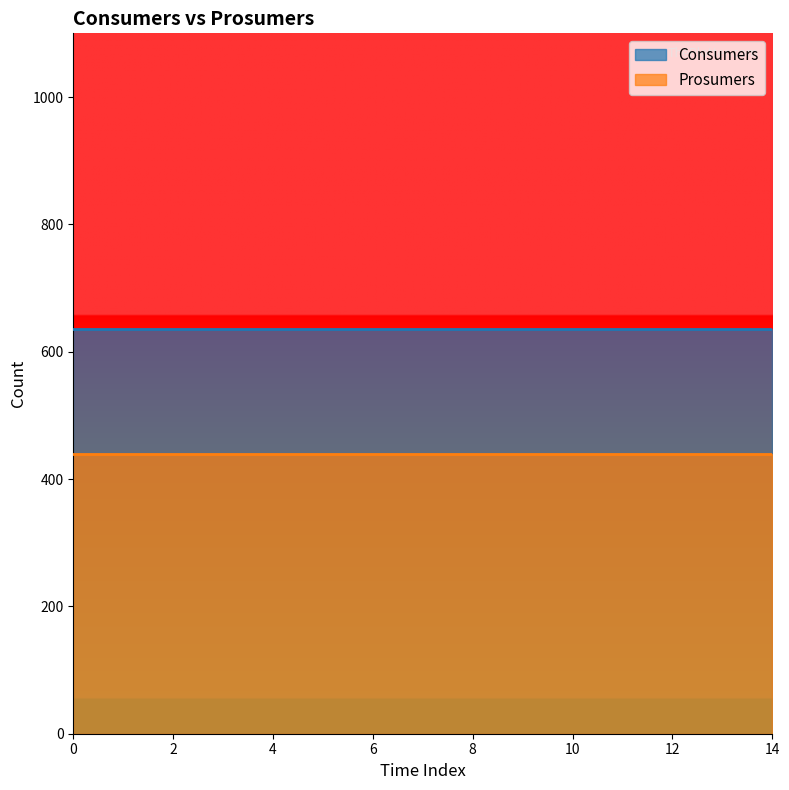

Reading right to left, what are all the values shown in this chart?

Consumers: 14=635	13=635	12=635	11=635	10=635	9=635	8=635	7=635	6=635	5=635	4=635	3=635	2=635	1=635	0=635
Prosumers: 14=440	13=440	12=440	11=440	10=440	9=440	8=440	7=440	6=440	5=440	4=440	3=440	2=440	1=440	0=440